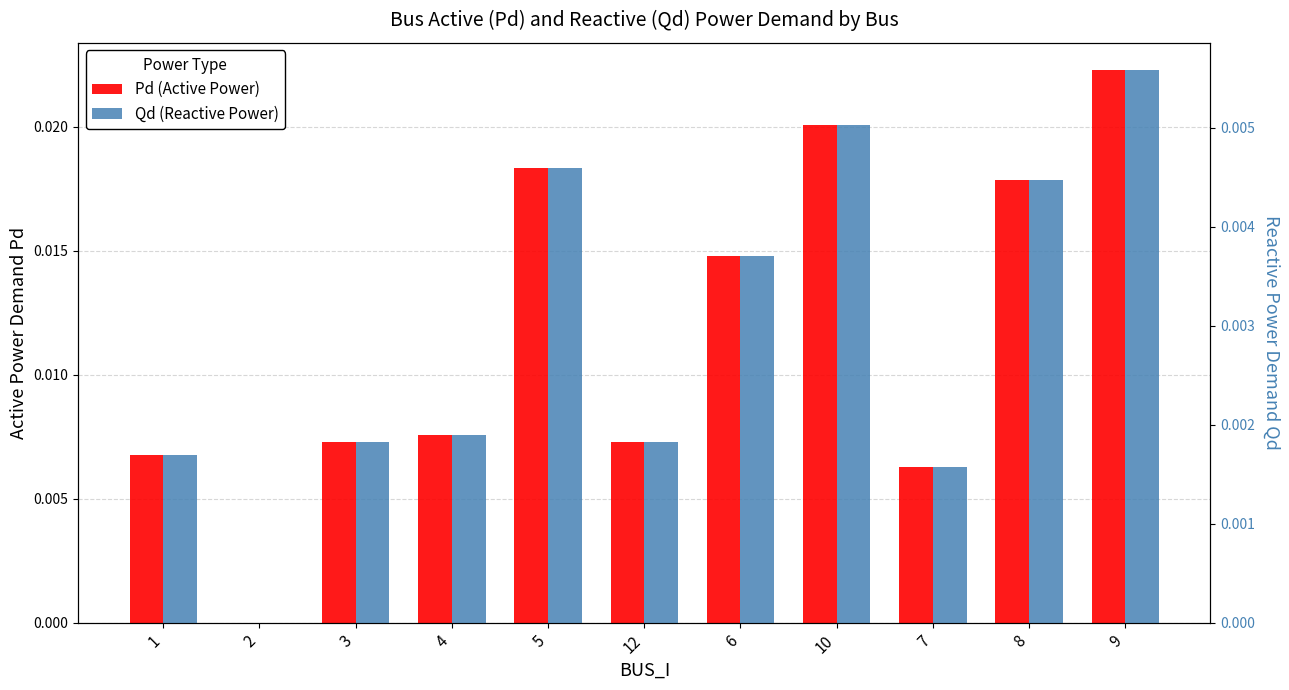

Which category has the highest value across all series?

9